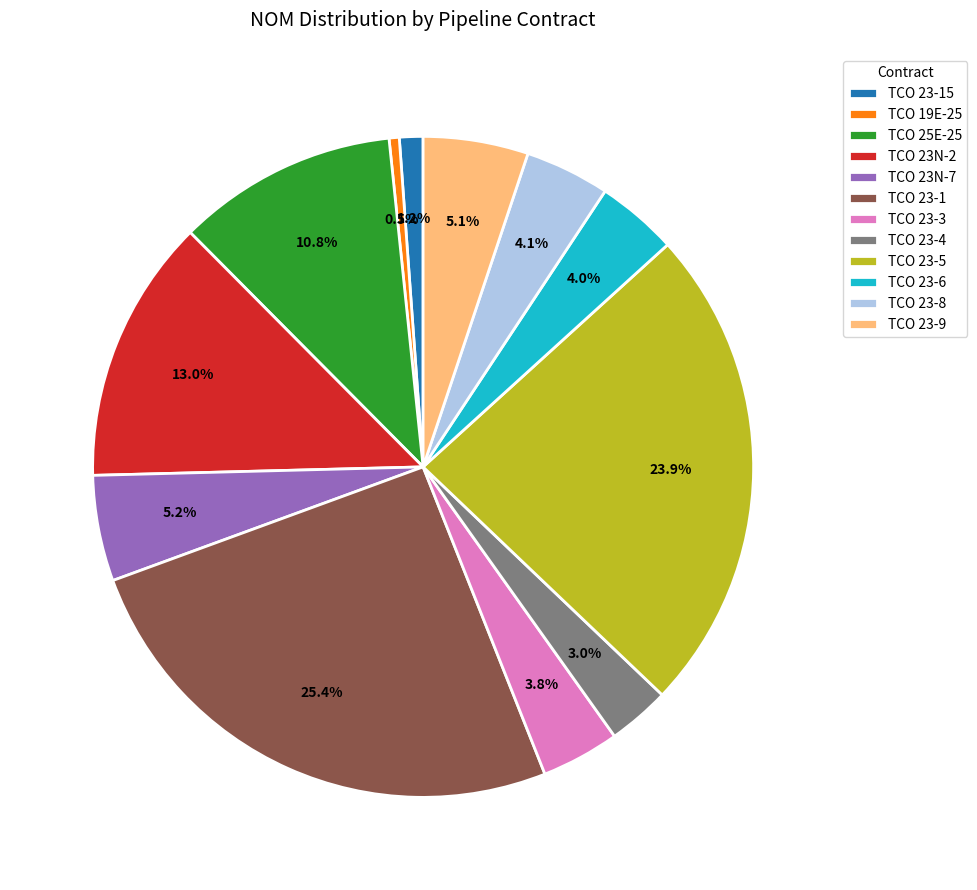

Which category has the biggest portion of the pie?

TCO 23-1